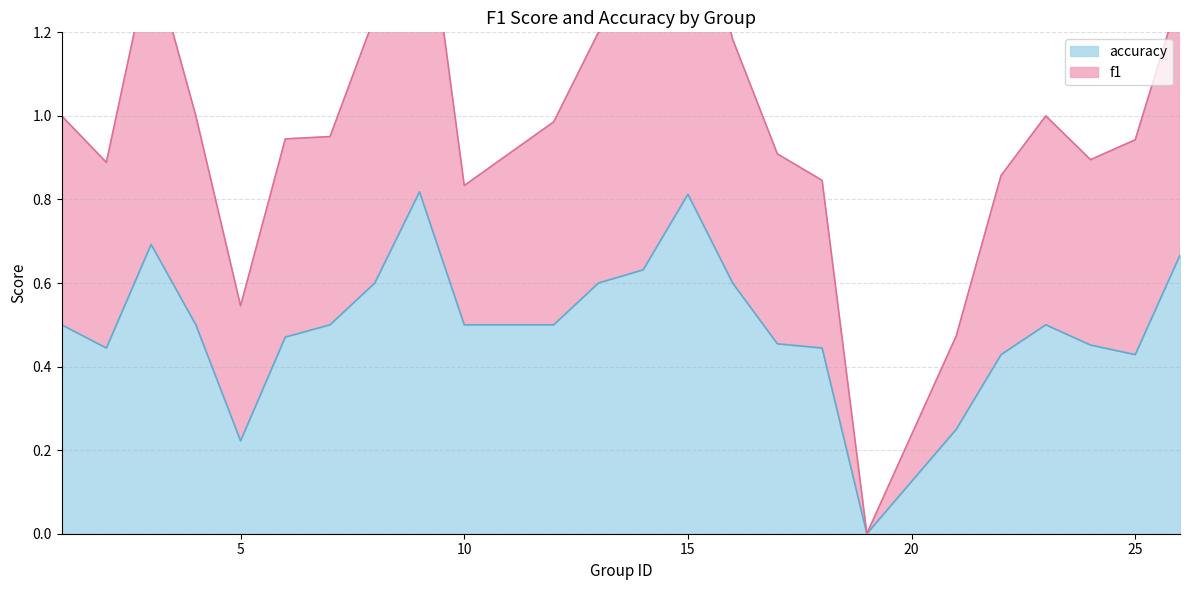

Which category has the lowest value across all series?

19